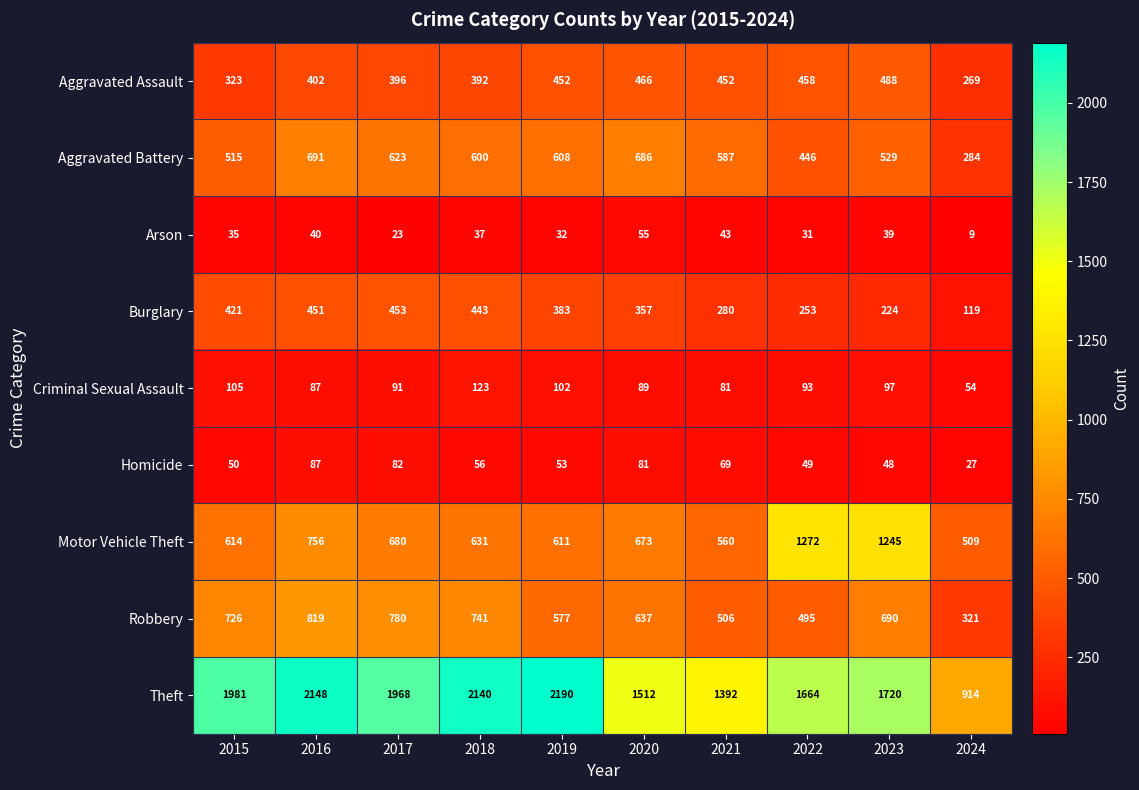

What is the difference between the maximum and minimum values in the Robbery series?

498